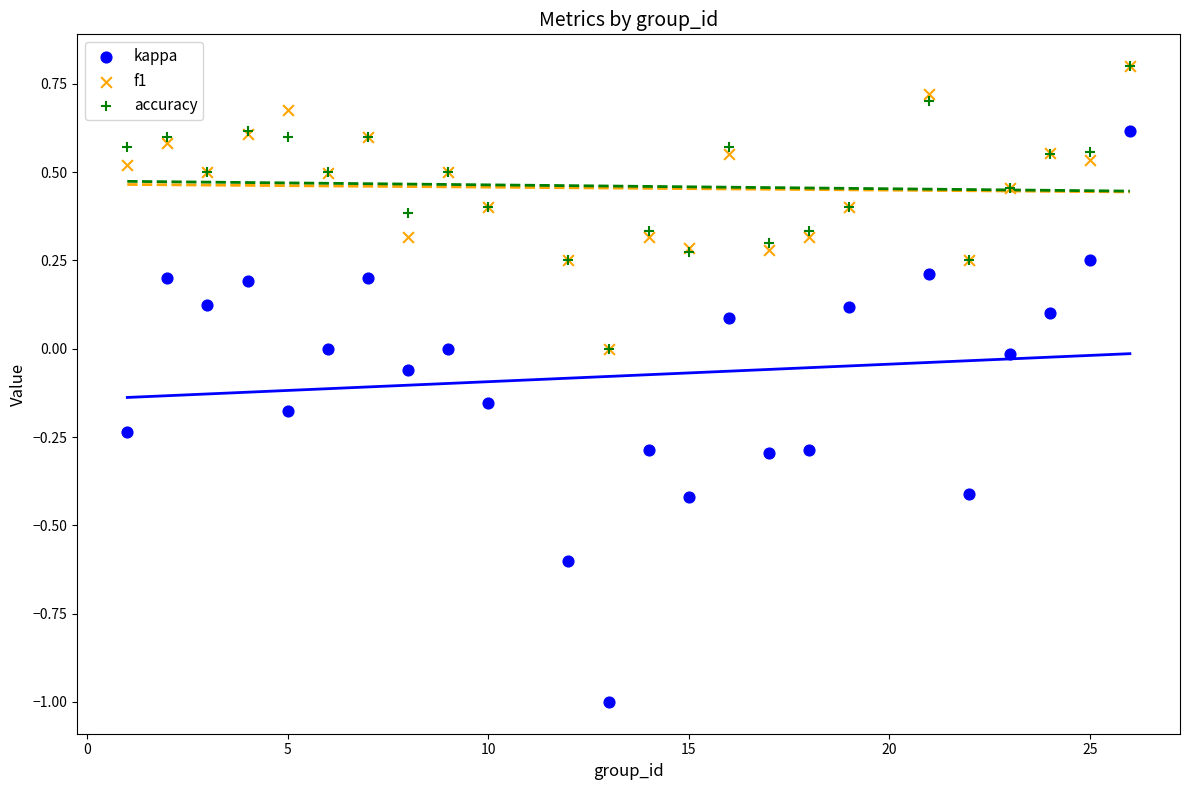

Which series has the widest spread of Y values?

kappa